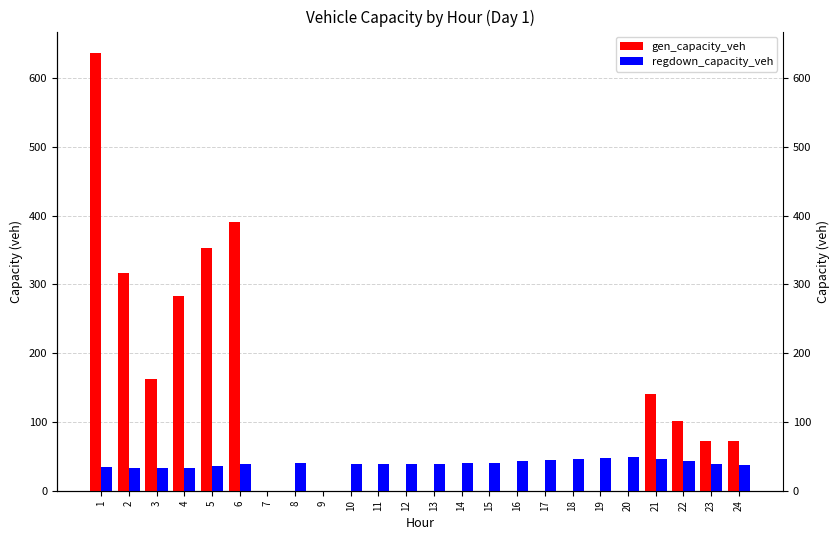

Reading left to right, list all the values displayed in this chart.

gen_capacity_veh: 635.7	316.3	162.4	283.5	352.8	390.2	0.0	0.0	0.0	0.0	0.0	0.0	0.0	0.0	0.0	0.0	0.0	0.0	0.0	0.0	140.6	101.8	72.2	72.2
regdown_capacity_veh: 33.8	32.9	32.5	33.6	36.1	39.0	0.0	40.1	0.0	38.4	38.3	38.3	38.8	39.8	41.0	42.6	44.8	46.4	48.3	48.9	46.5	42.8	39.5	37.2